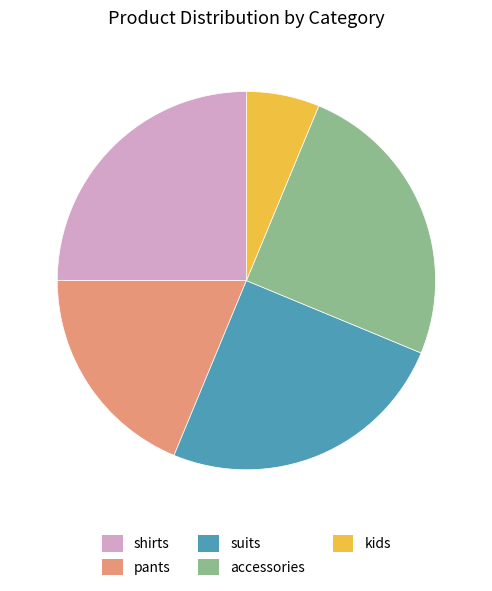

Count the number of slices in the pie.

5